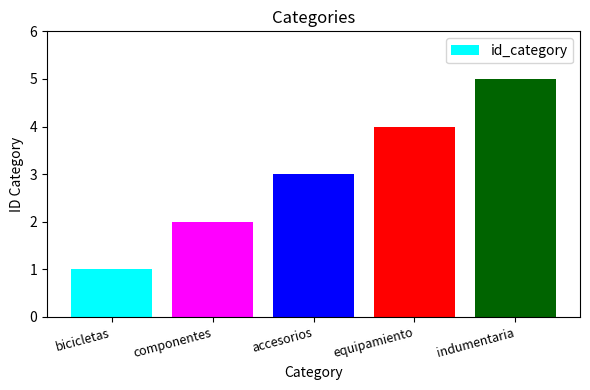

What is the smallest value displayed?

1